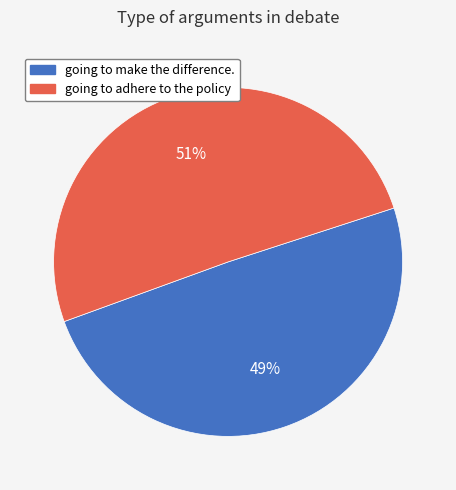

Is it true that going to make the difference. is 56% of the pie?

False